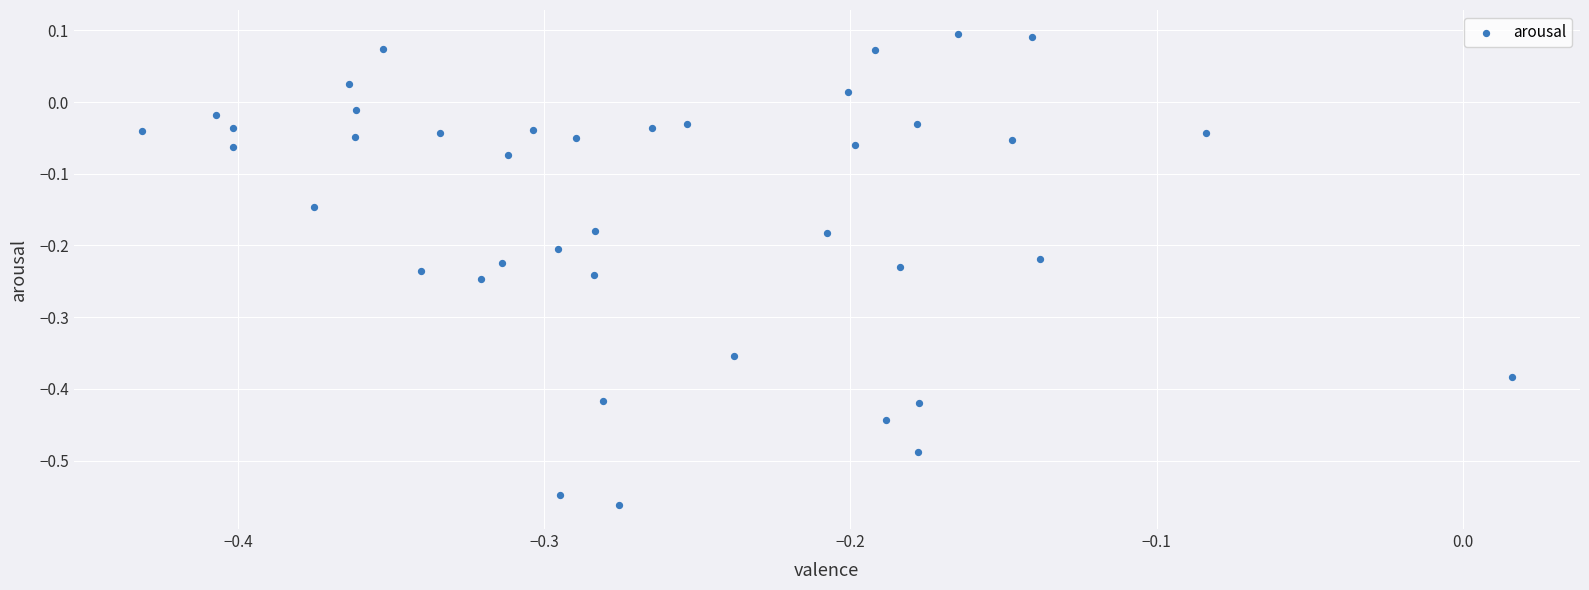

What is the range of X values (max minus min)?

0.4